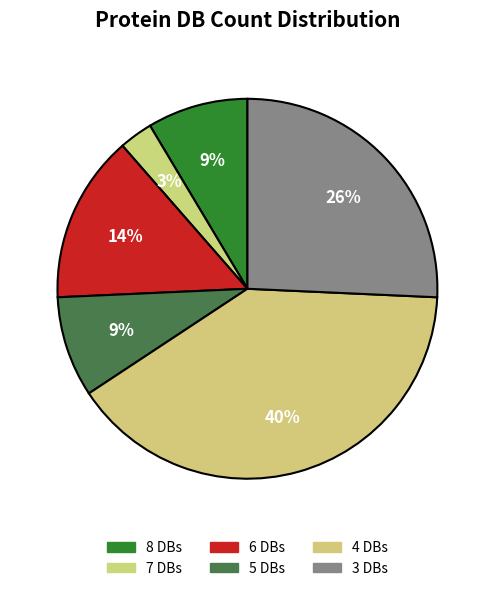

How many segments does this pie chart have?

6